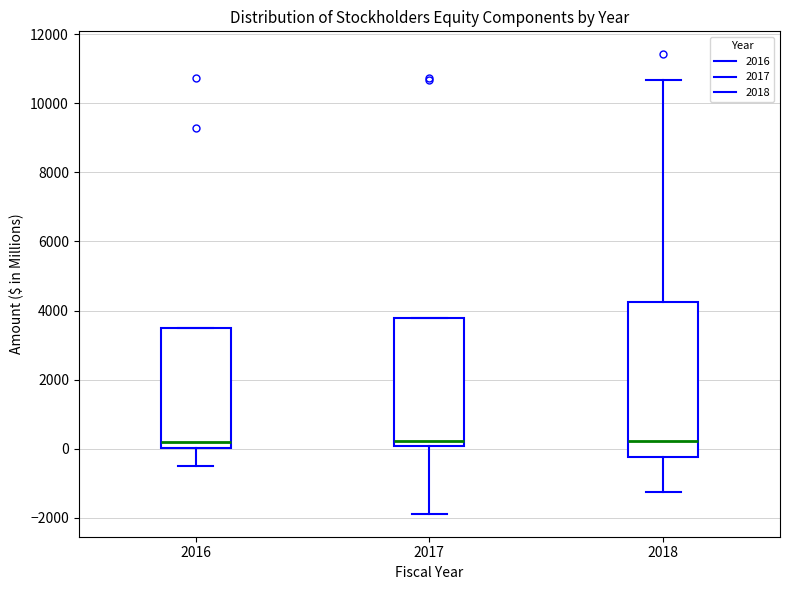

Where is the upper edge of the box at x = 2018 on the y-axis? The values are not printed on the chart, so give them approximately, as read against the axis.

4200